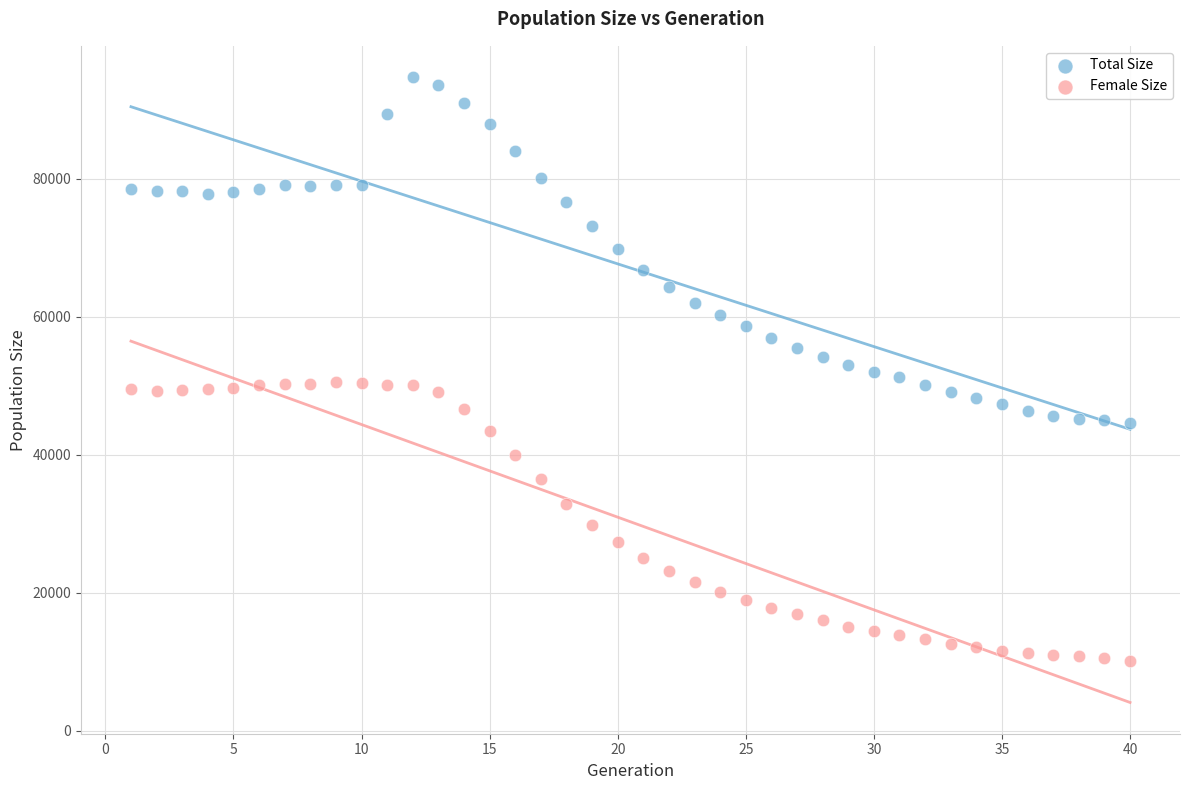

Which series has the widest spread of Y values?

Total Size